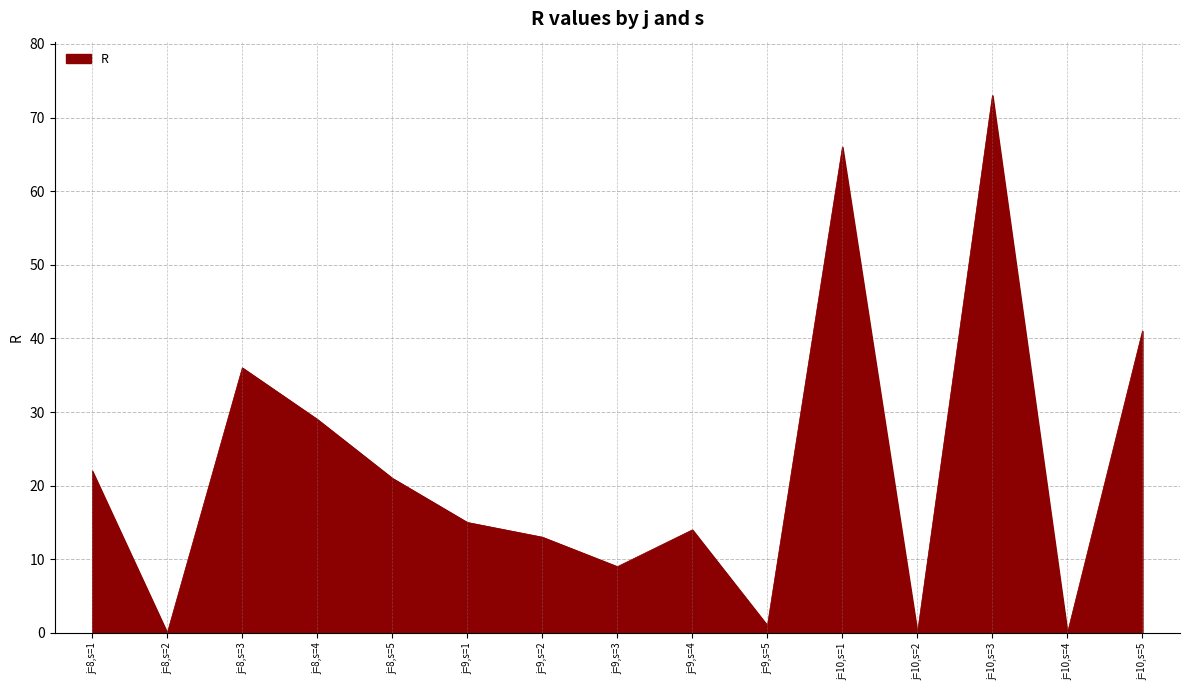

What is the ratio of the value at j=8,s=1 to the value at j=9,s=5?

22.0